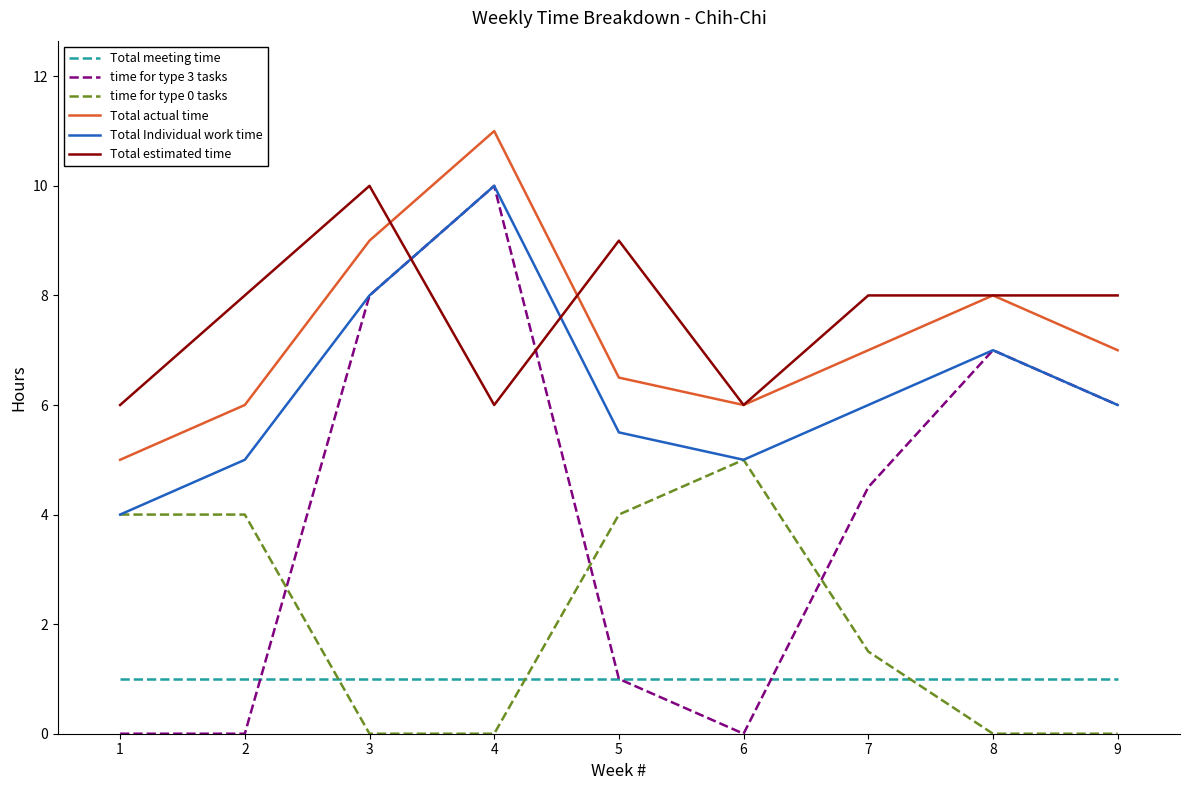

Does the chart display data point markers on the line(s)?

No